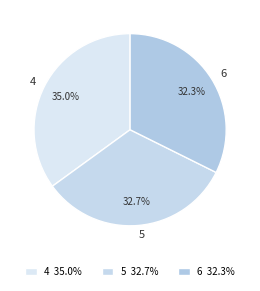

How many segments does this pie chart have?

3